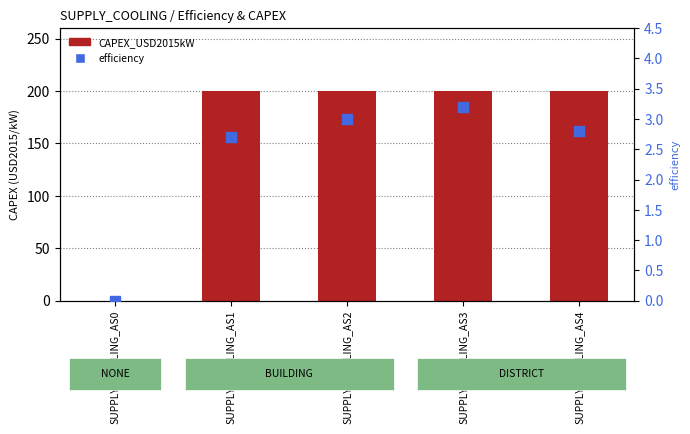

At how many categories does at least one series exceed 195?

4